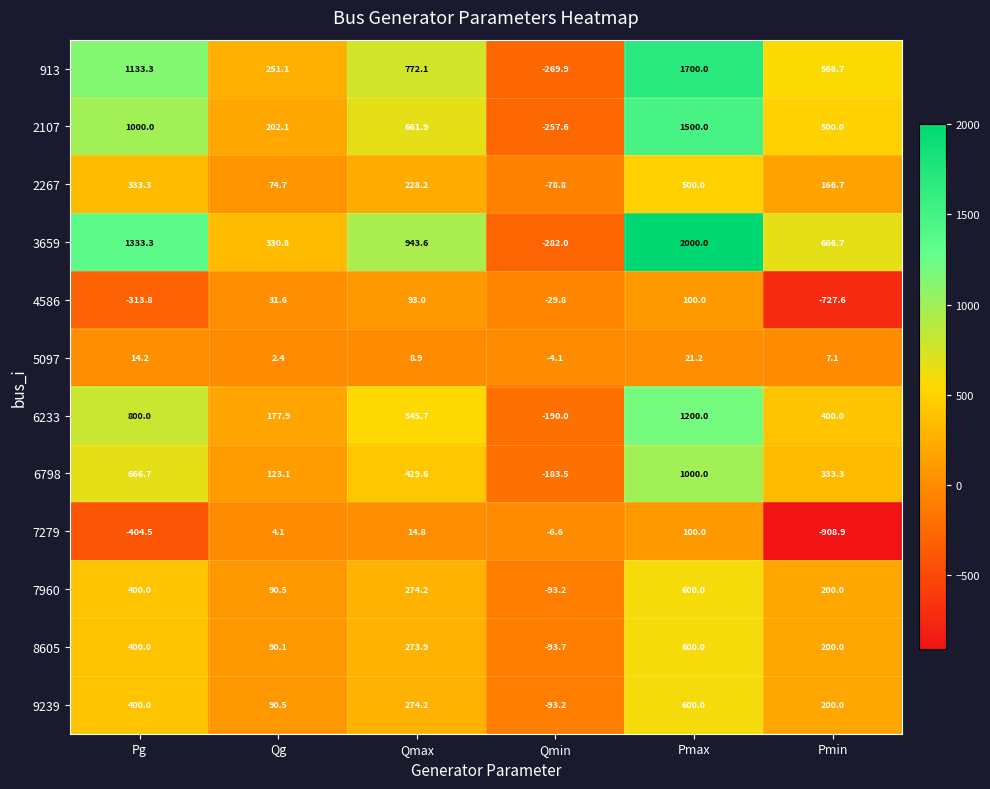

List the labels in order of 7960 value, largest first.

Pmax, Pg, Qmax, Pmin, Qg, Qmin